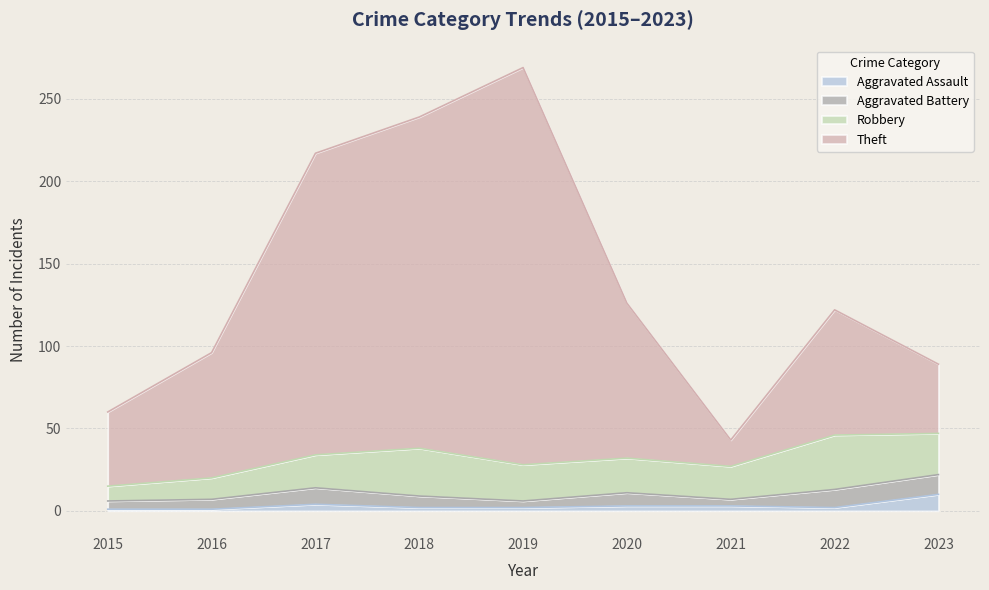

What is the maximum value for Aggravated Assault?

10